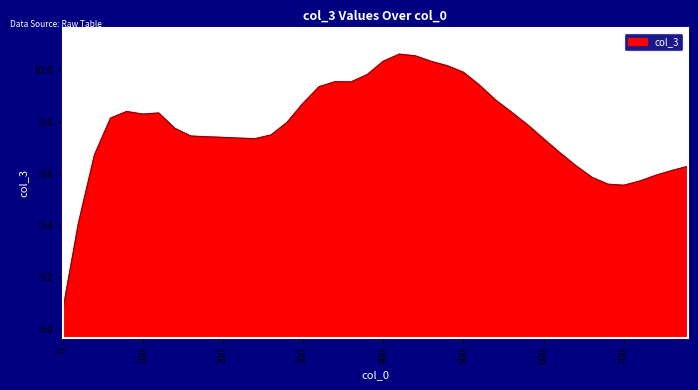

Reading left to right, transcribe all the data shown in this chart.

0=9.1	20=9.4	40=9.7	60=9.8	80=9.8	100=9.8	120=9.8	140=9.8	160=9.7	180=9.7	200=9.7	220=9.7	240=9.7	260=9.7	280=9.8	300=9.9	320=9.9	340=10.0	360=10.0	380=10.0	400=10.0	420=10.1	440=10.1	460=10.0	480=10.0	500=10.0	520=9.9	540=9.9	560=9.8	580=9.8	600=9.7	620=9.7	640=9.6	660=9.6	680=9.6	700=9.6	720=9.6	740=9.6	760=9.6	780=9.6